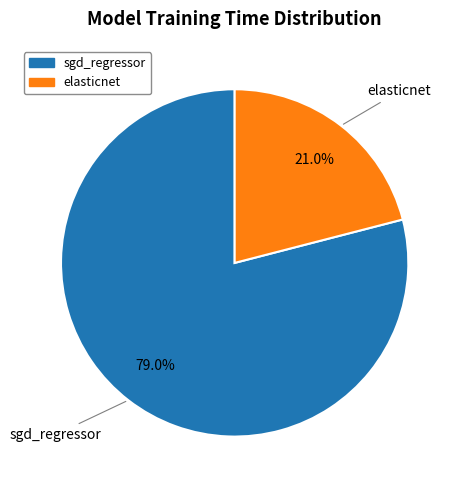

What percentage is the elasticnet slice, to the nearest percent?

21%